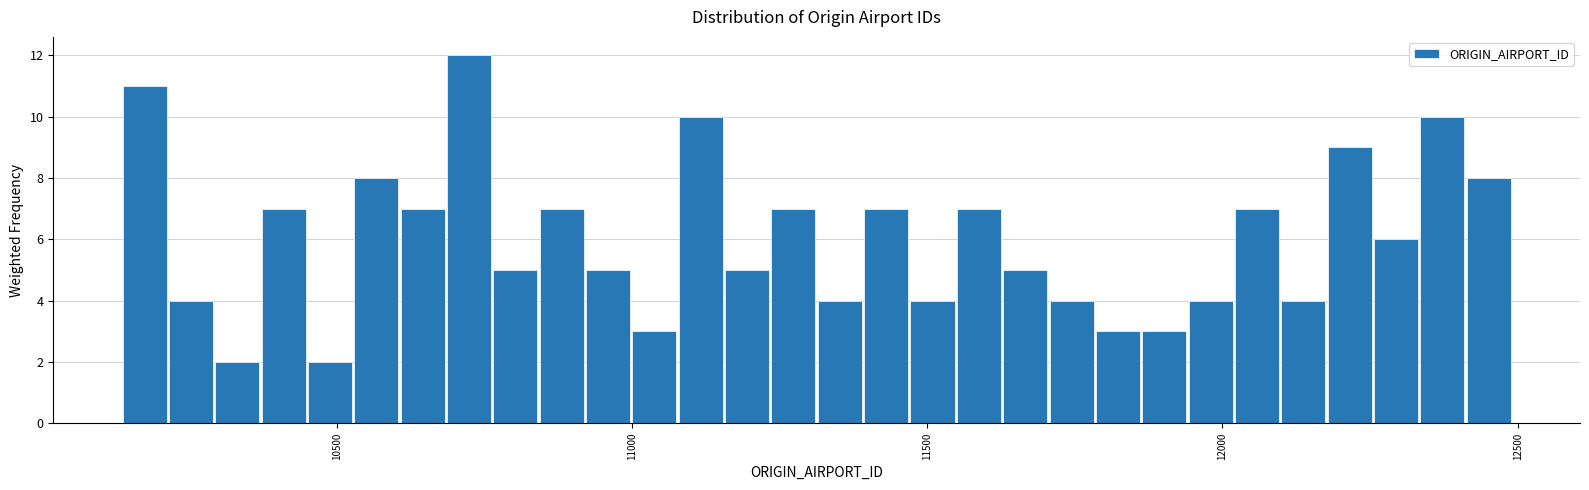

Read against the x-axis, roughly where is the centre of the tallest bar?

10700